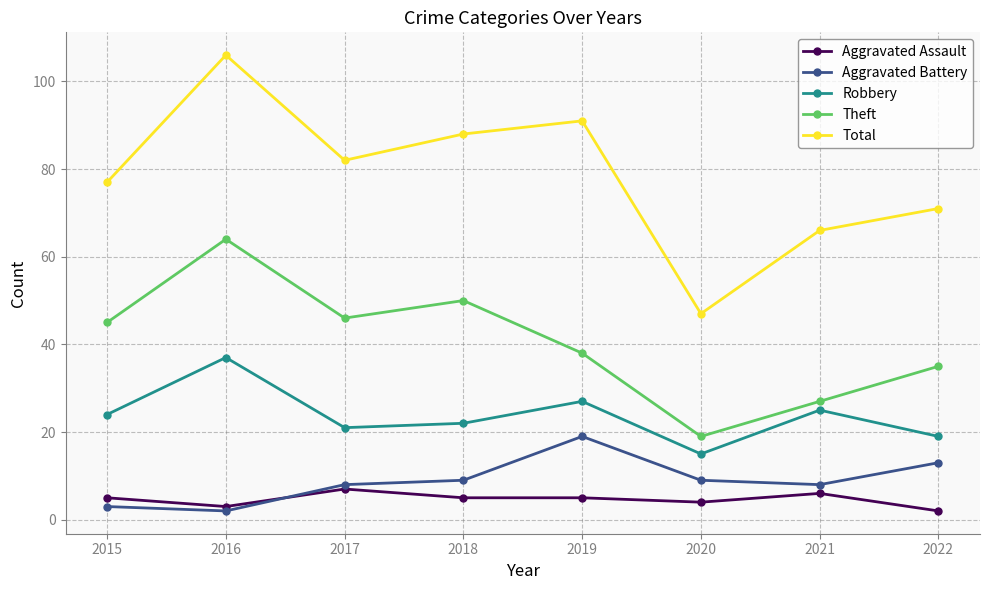

What is the spread (max minus min) of values at 2021?

60